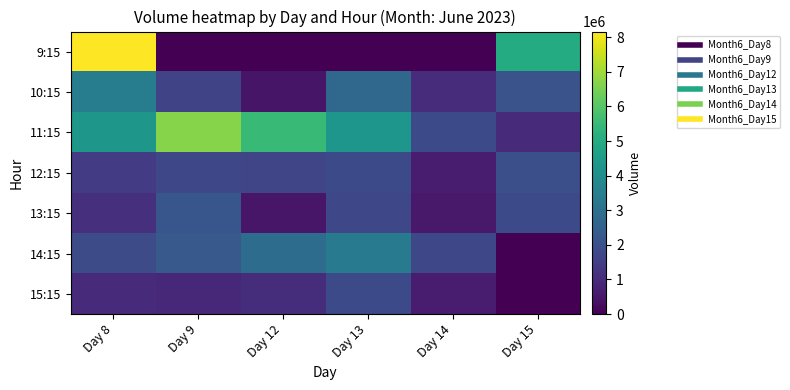

Which series has the largest total across all categories?

11:15